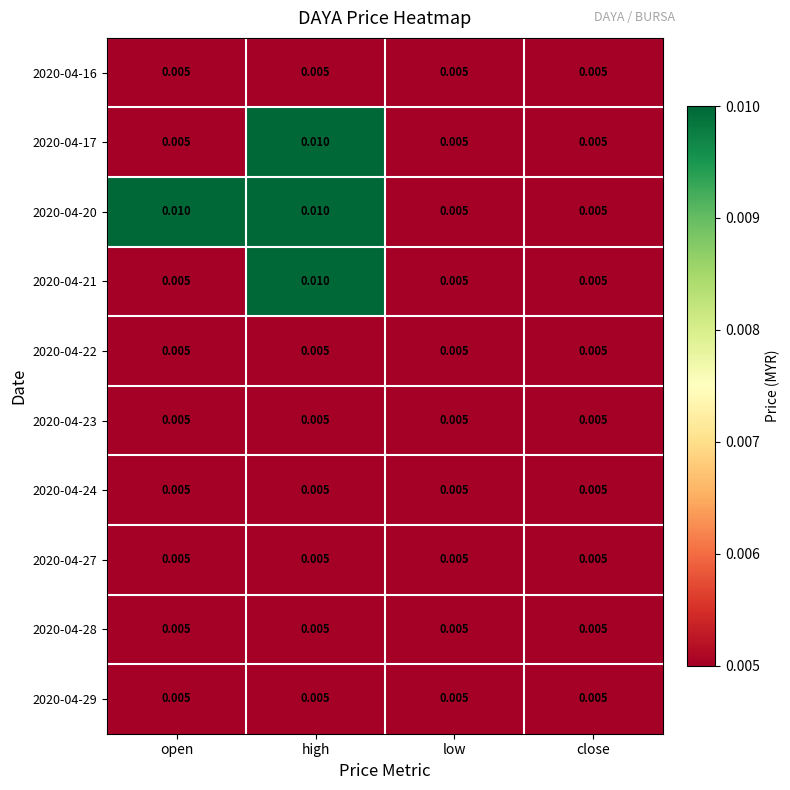

At how many categories does at least one series exceed 0?

4